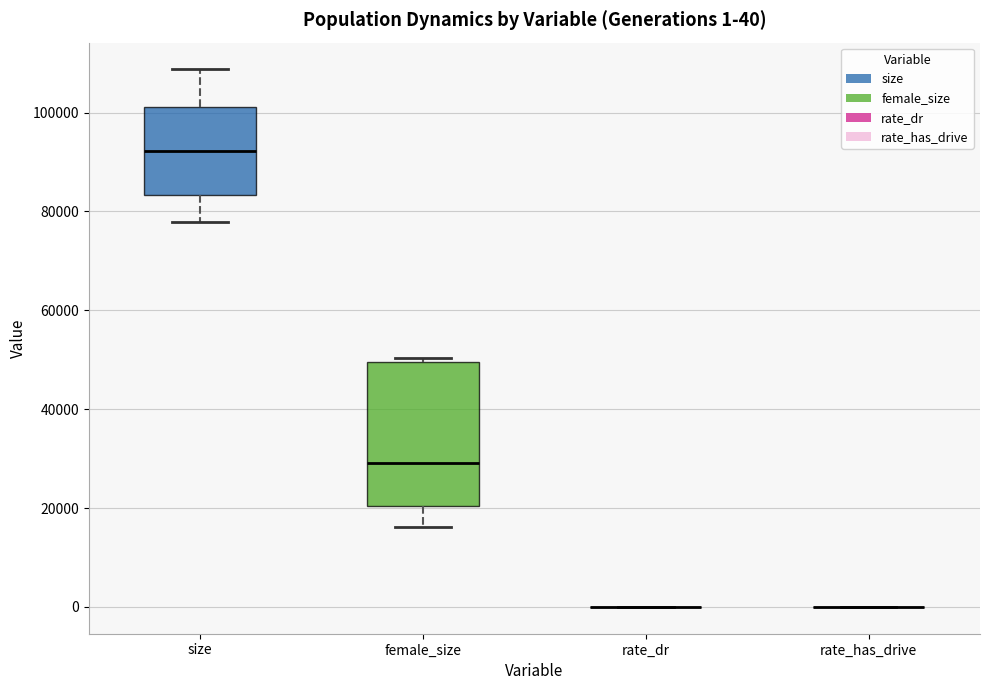

Comparing the boxes themselves (not the whiskers), which one is the tallest?

female_size